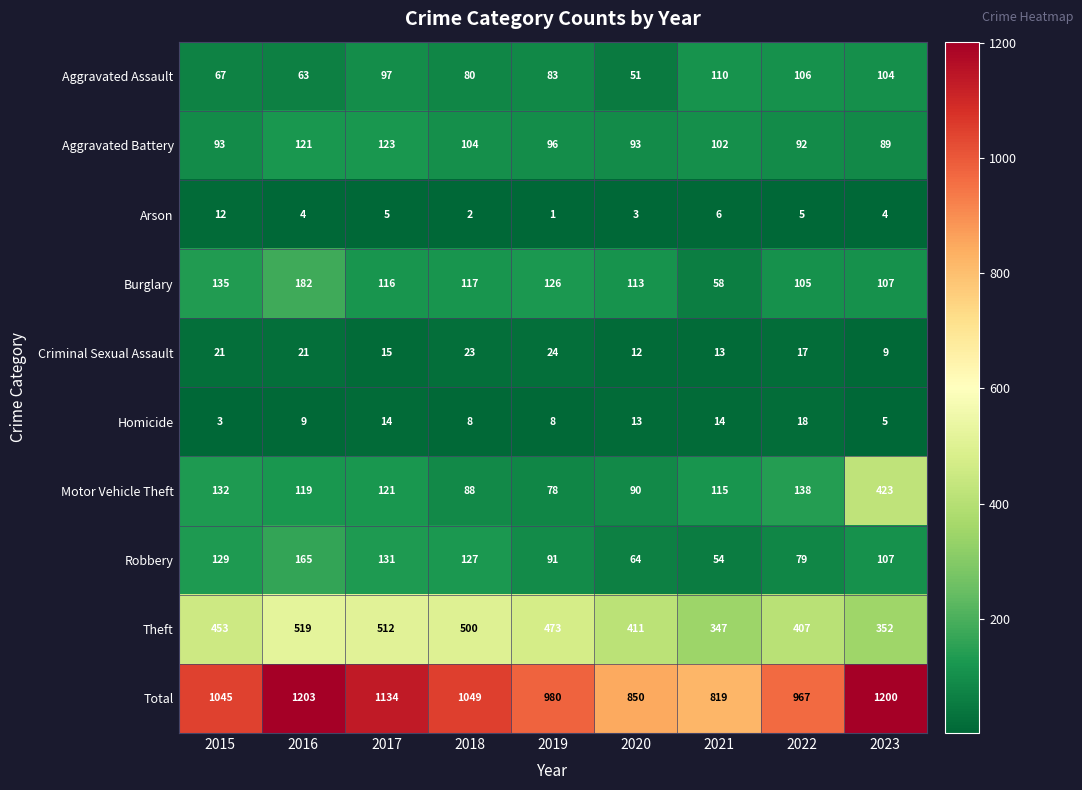

How many series are shown in this chart?

10